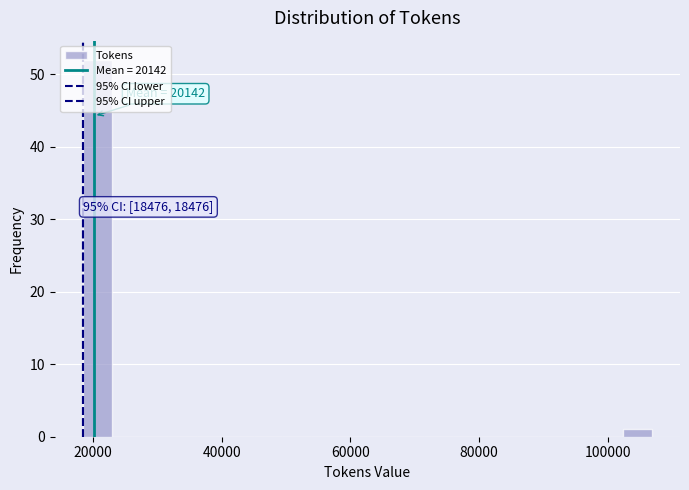

Around what value on the x-axis is the tallest bar? Give the approximate position of its centre, as read against the axis.

20000